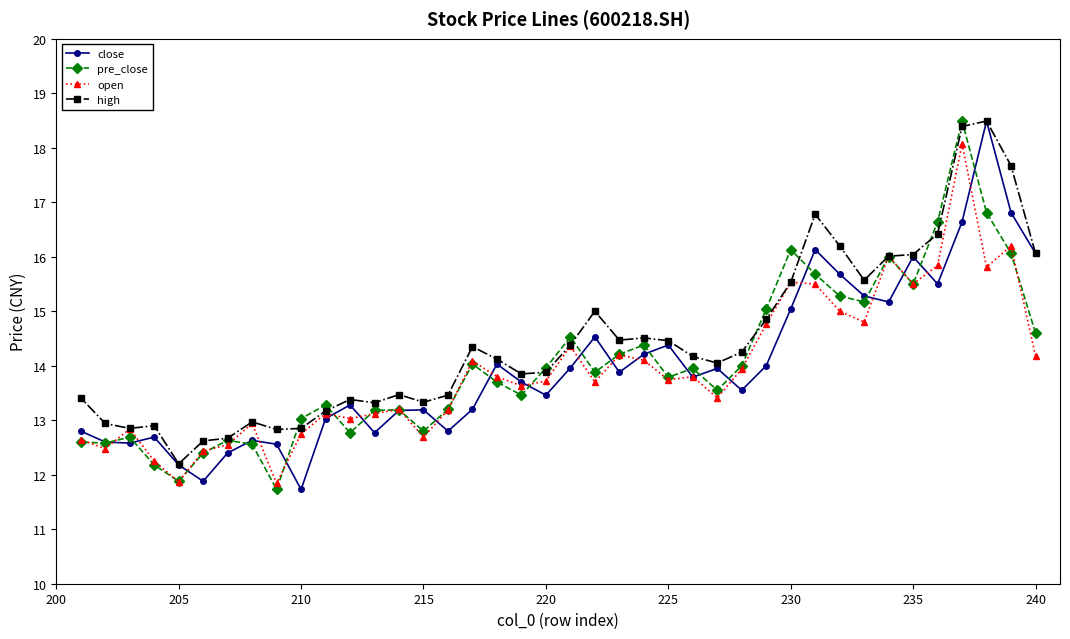

List the series in order of their peak value, lowest first.

open, close, pre_close, high